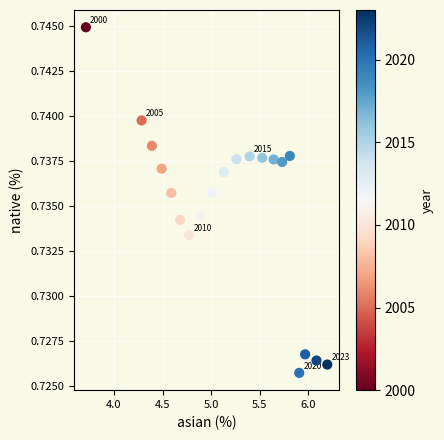

What is the range of X values (max minus min)?

2.5